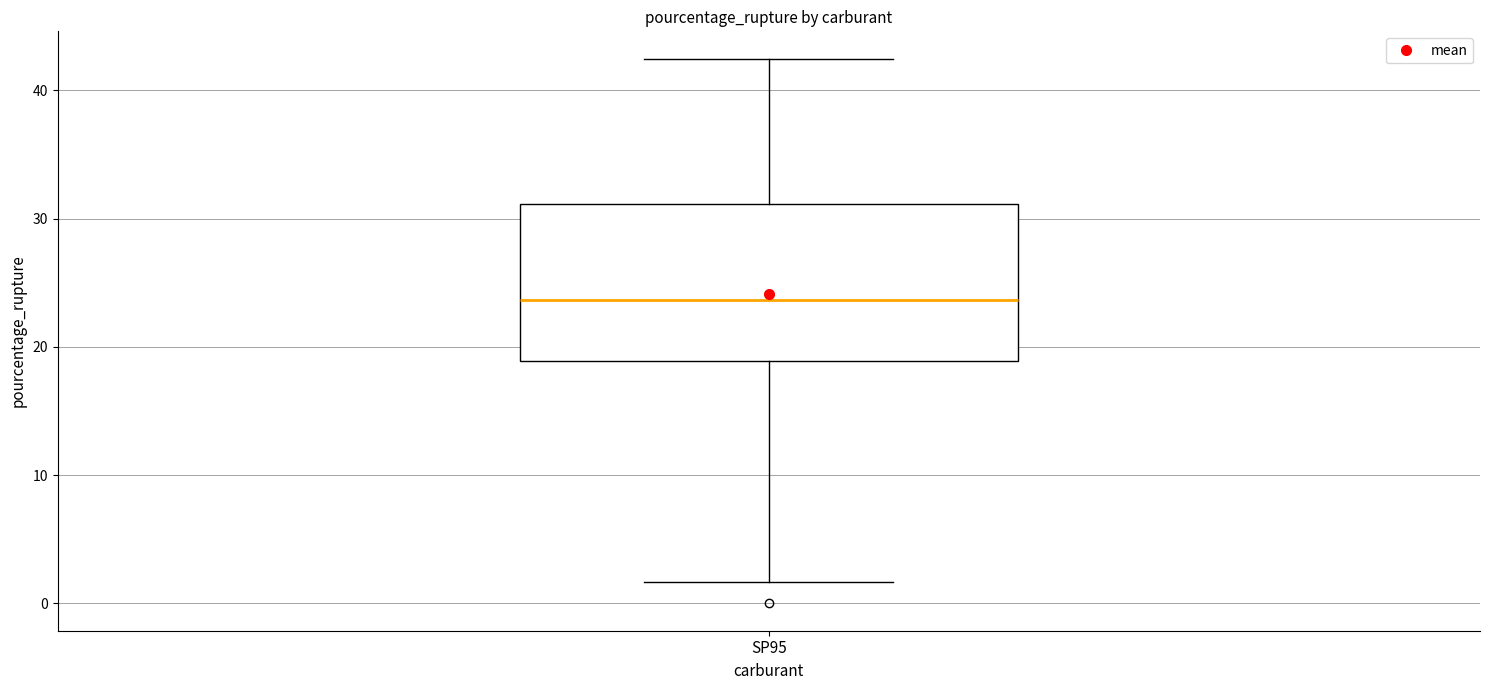

Read this box plot against the y-axis: the position of the median line, the range covered by the box, and the ends of both whiskers. The values are not printed on the chart, so give them approximately, as read against the axis.

median 24, box 19 to 31, whiskers 2 to 42